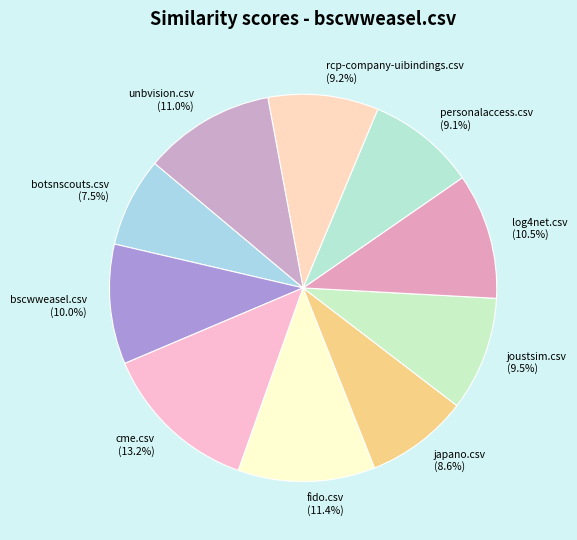

What percentage is the cme.csv slice, to the nearest percent?

13%